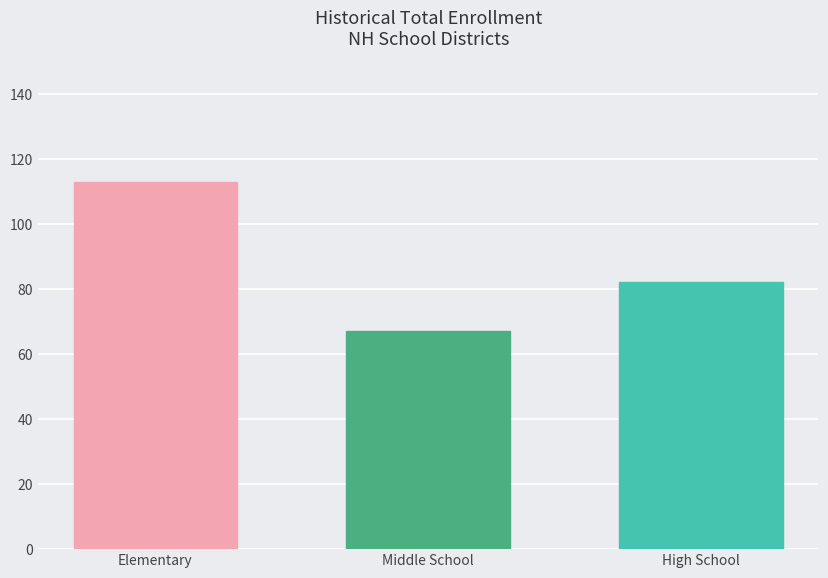

Reading right to left, list all the values displayed in this chart.

High School=82	Middle School=67	Elementary=113